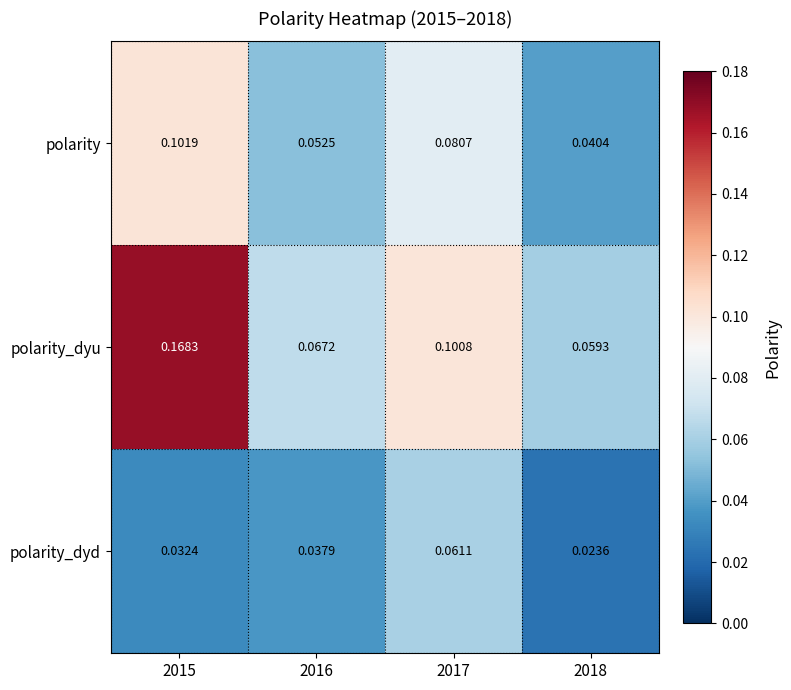

Between 2016 and 2018, which series saw the biggest shift?

polarity_dyd